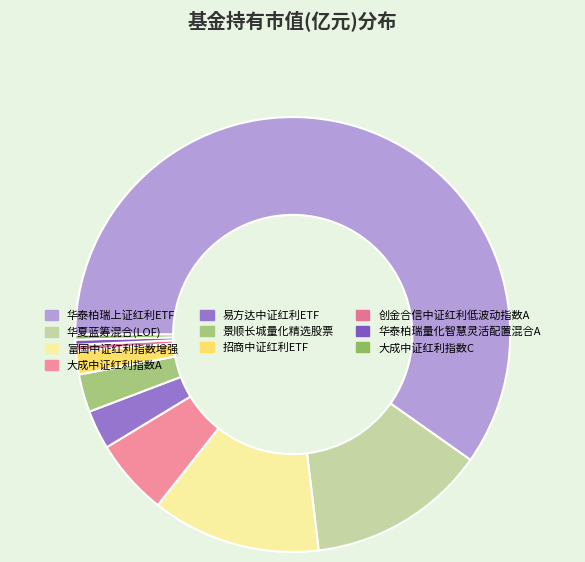

How many segments does this pie chart have?

10